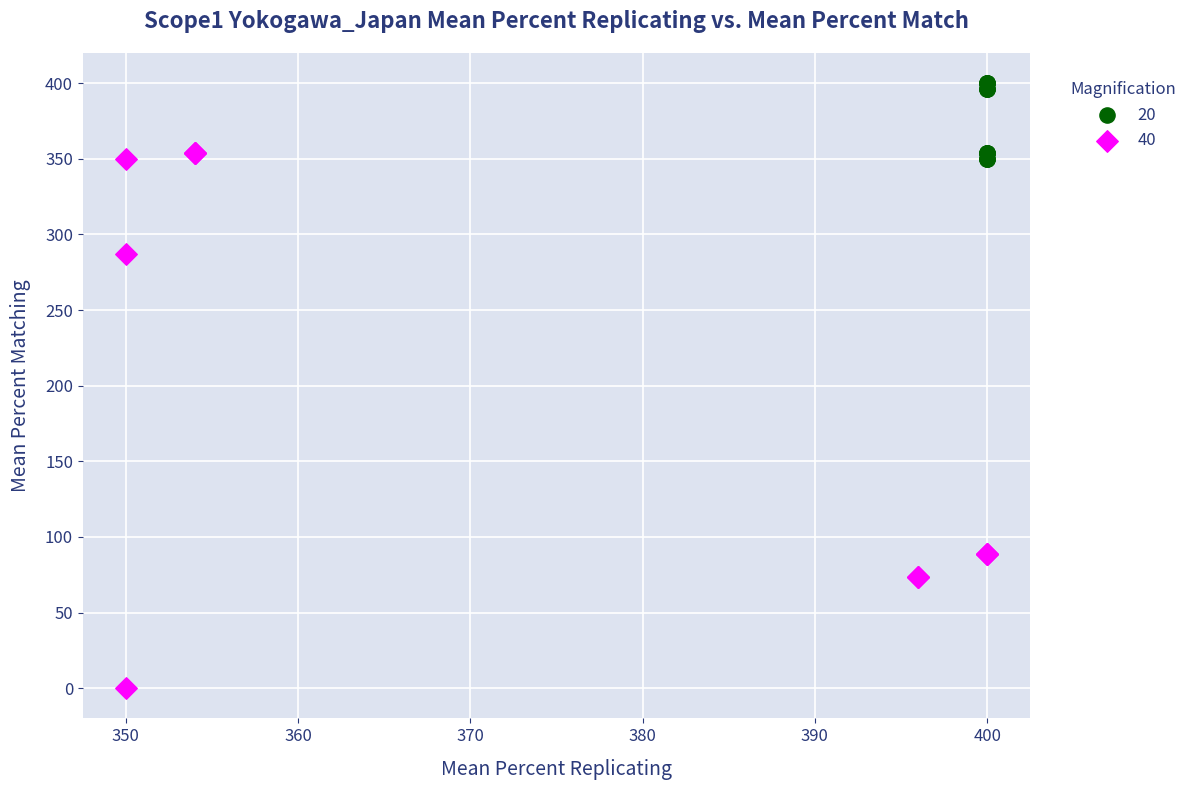

Which series has the largest Y range (max minus min)?

40